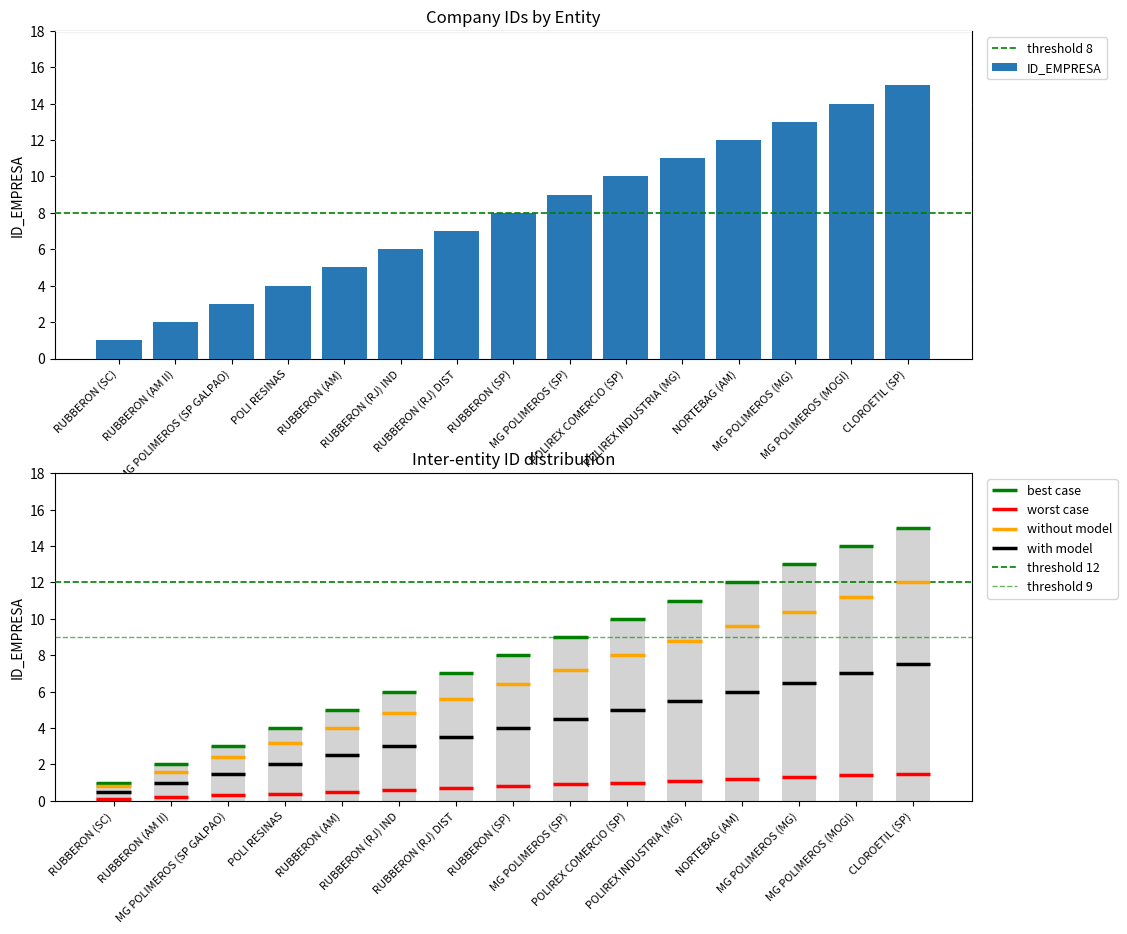

The value at POLI RESINAS is 6. True or false?

False